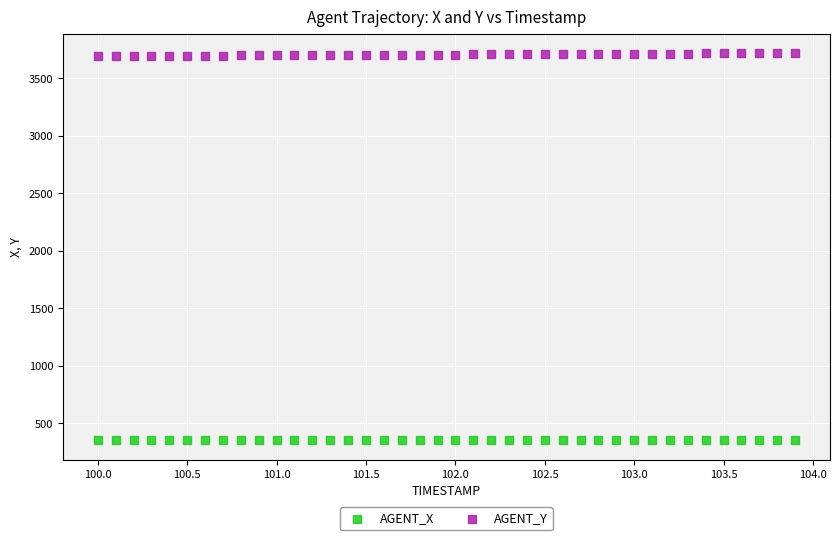

Which series reaches the maximum Y coordinate?

AGENT_Y